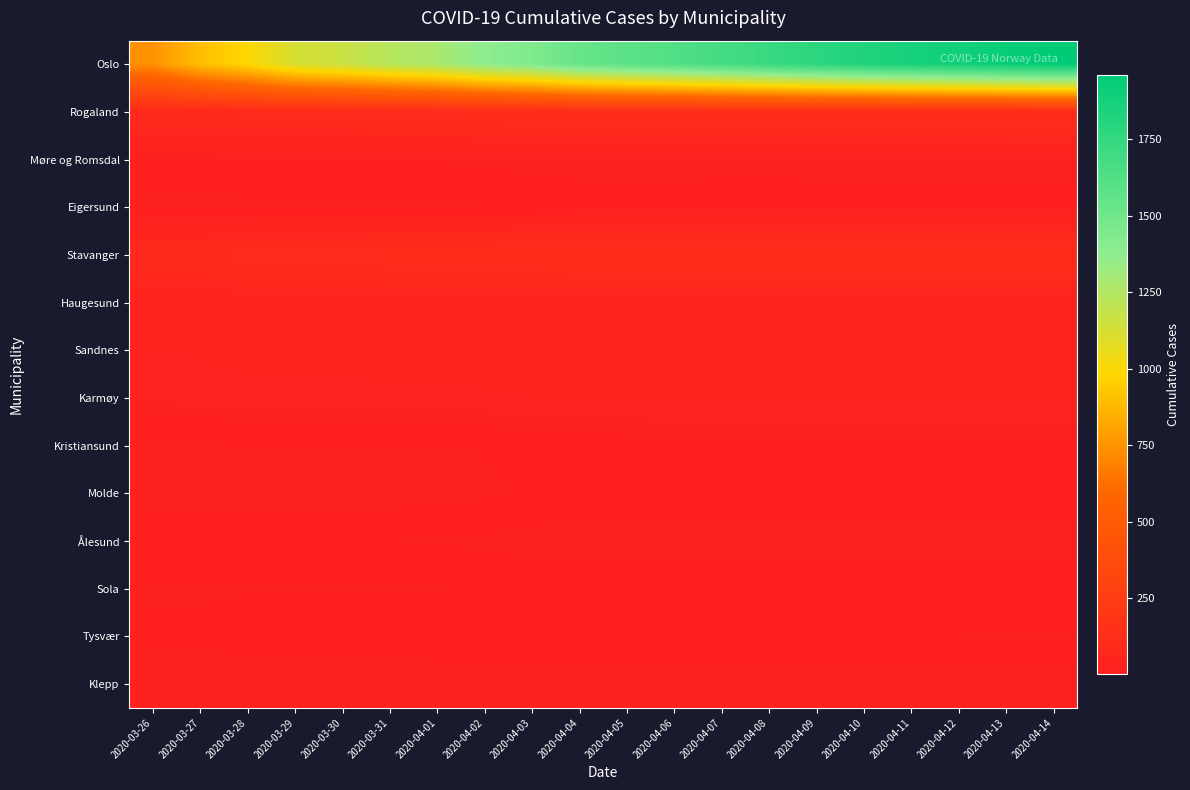

Which series has the largest range (max minus min)?

Oslo